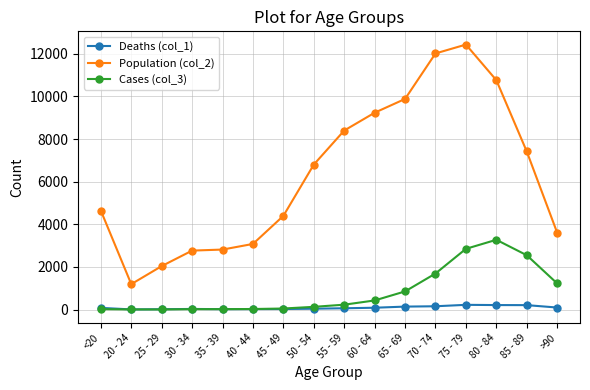

Is it true that Cases (col_3) equals 126 at 50 - 54?

True